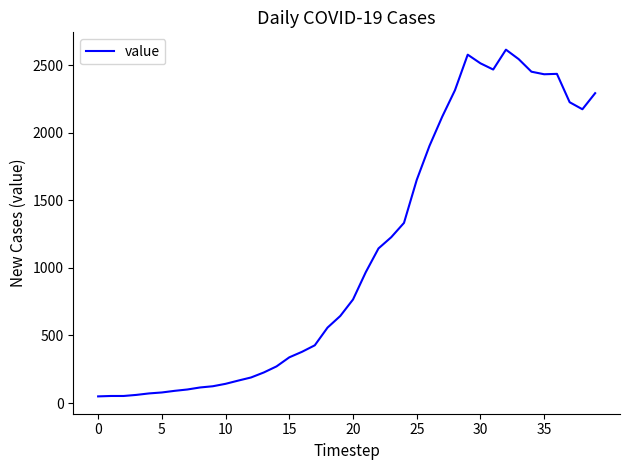

What is the smallest value displayed?

49